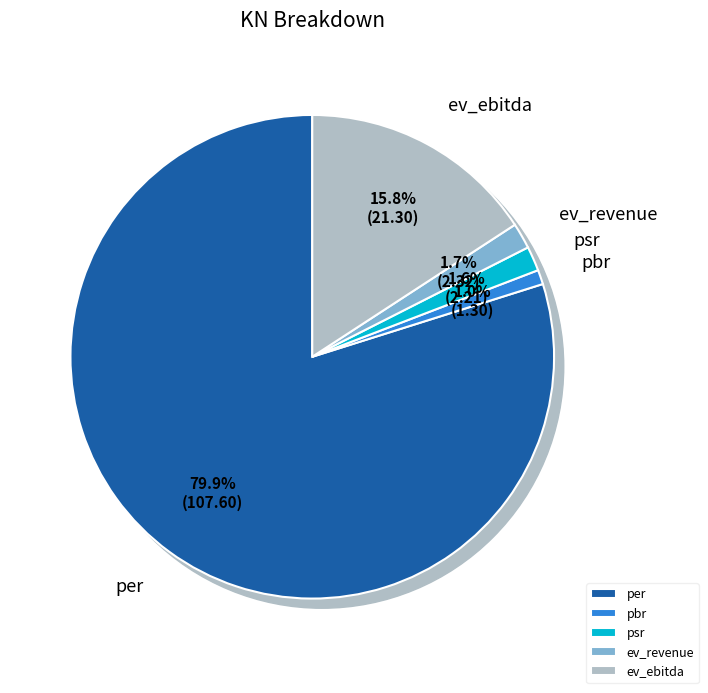

True or false: per accounts for 80% of the total.

True